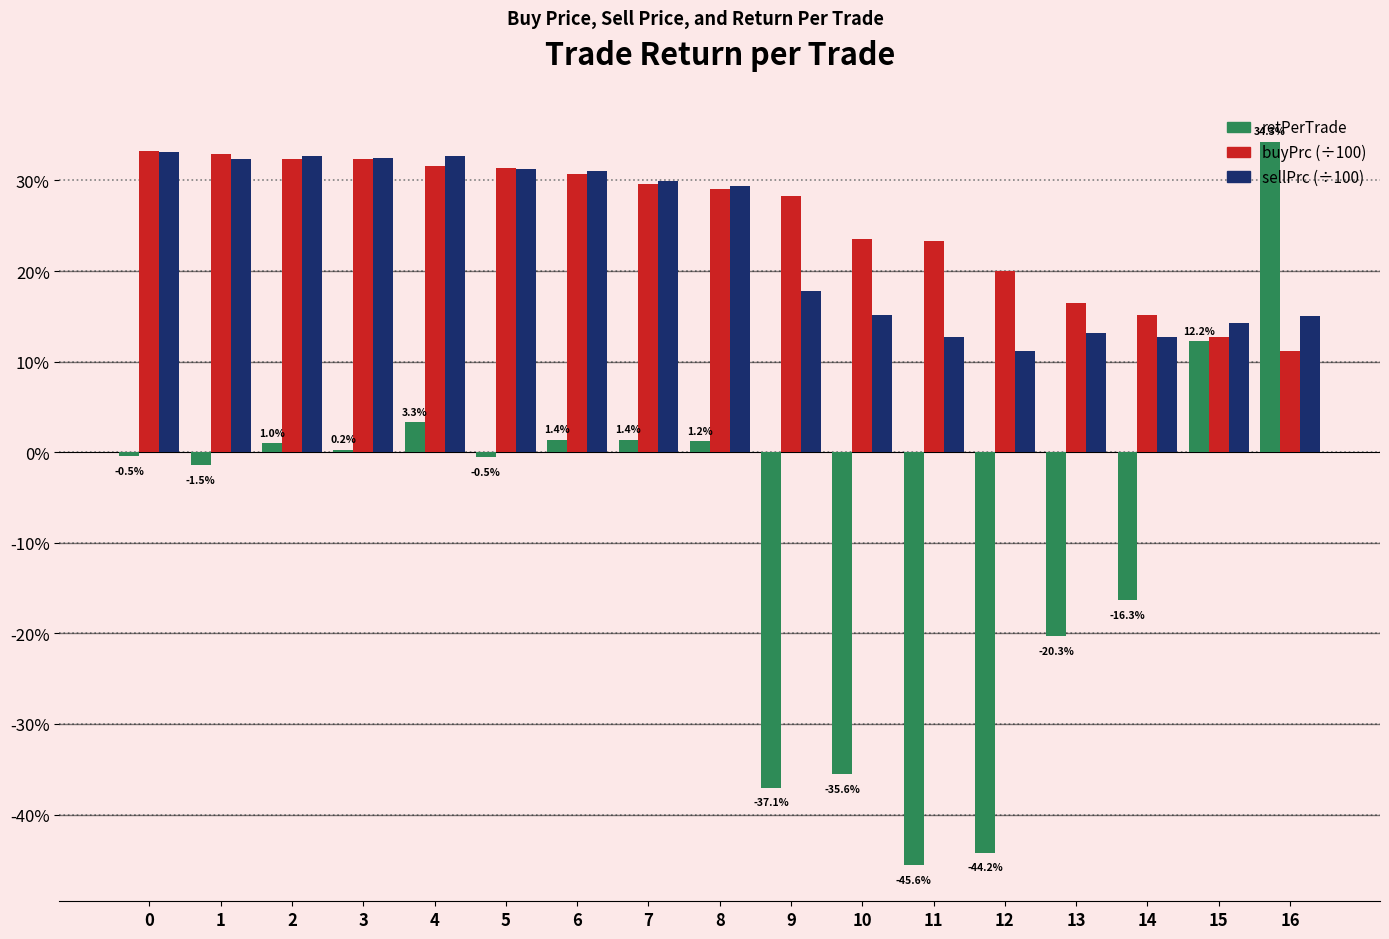

What is the difference between the highest and lowest values at 14?

0.3